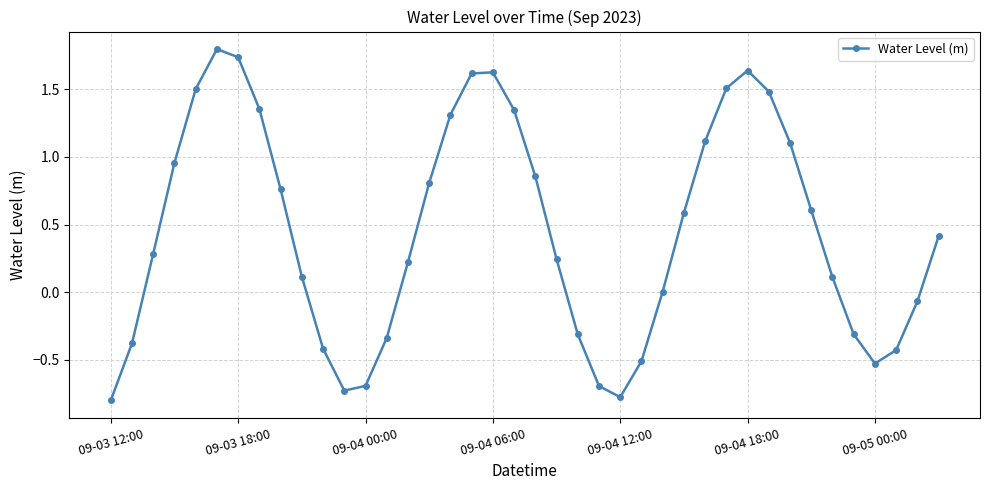

What is the value of the 5th point from the left?

1.5